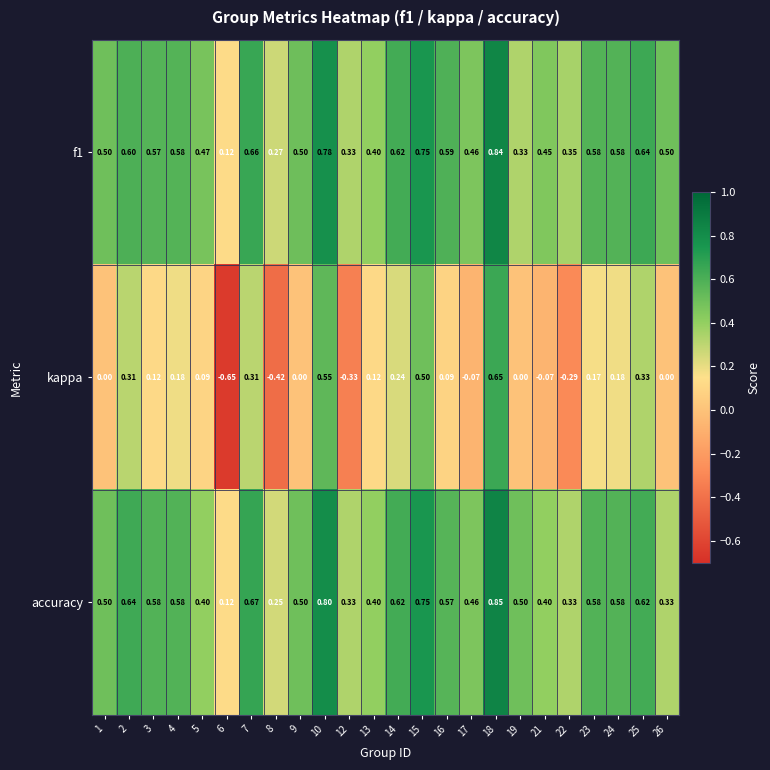

Which series has the largest range (max minus min)?

kappa